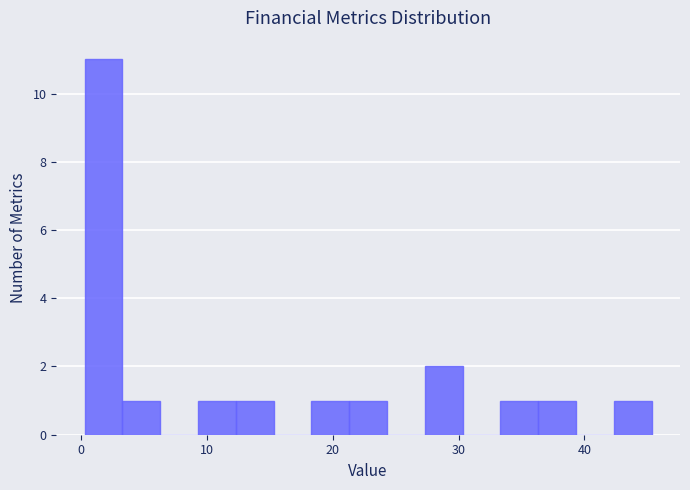

Read against the x-axis, roughly where is the centre of the tallest bar?

2